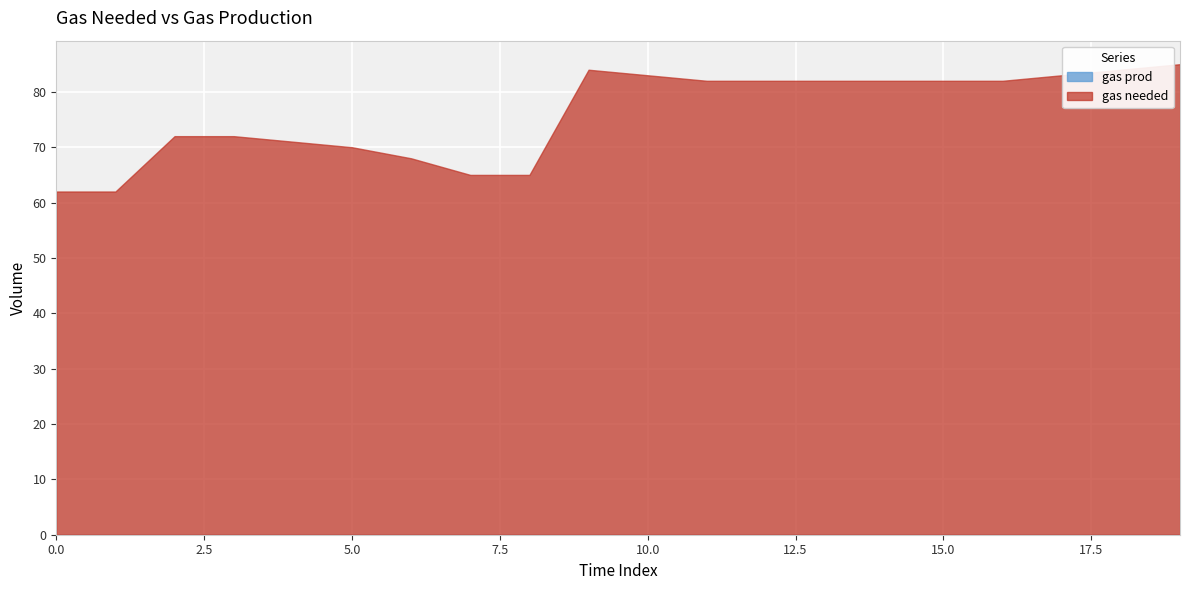

What is the value of the gas needed point at the 11th from the left?

83